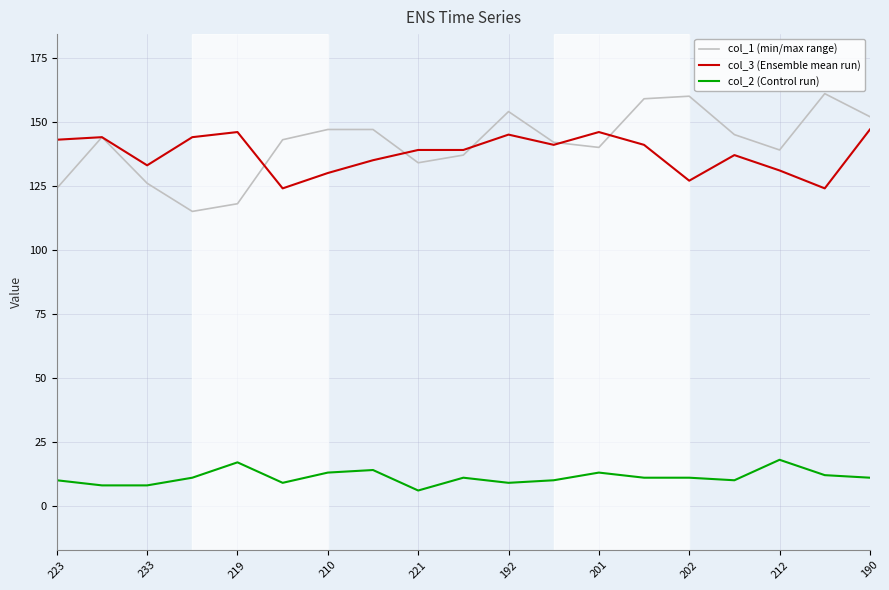

True or false: col_2 (Control run) and col_1 (min/max range) intersect in this chart.

False